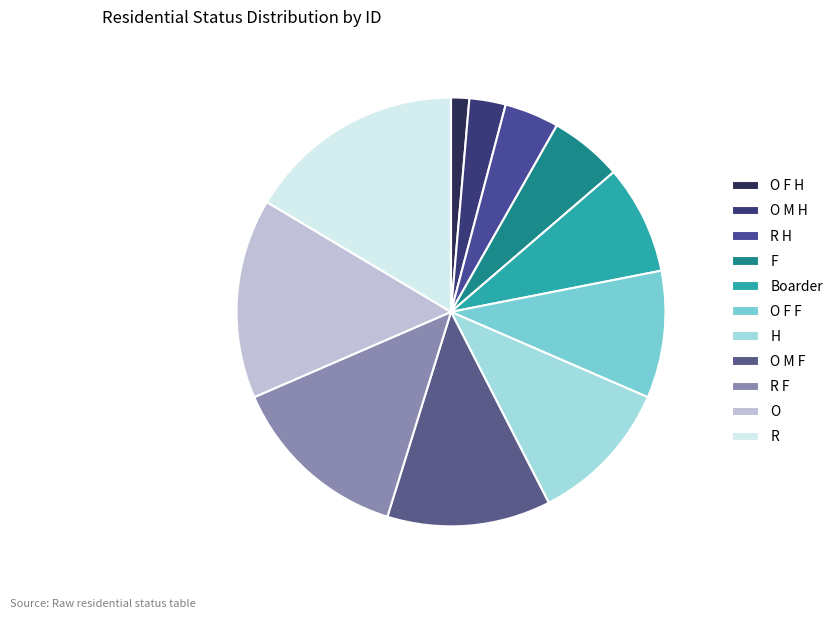

Which slice is the smallest?

O F H